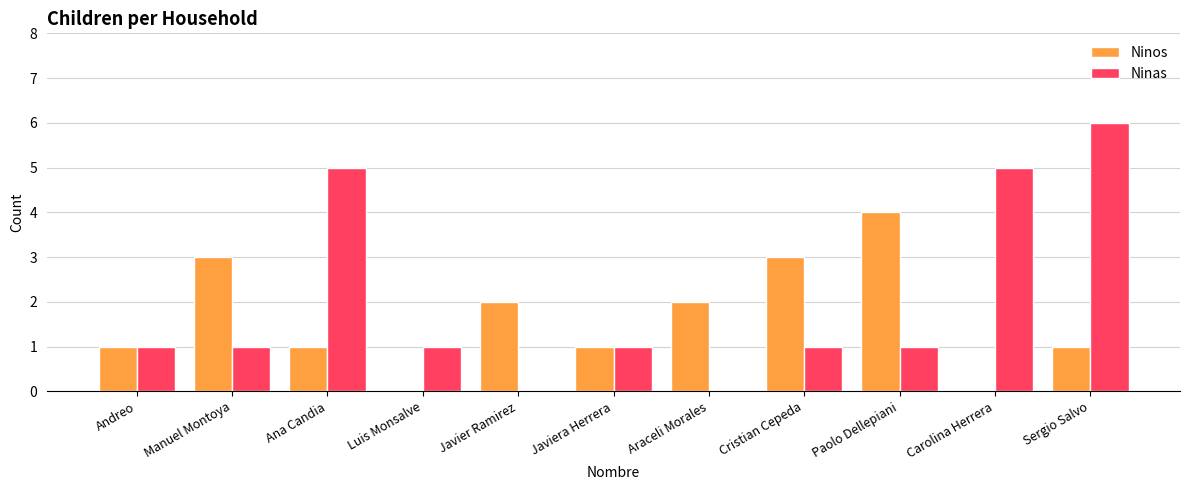

What are all the series names shown in the legend?

Ninos, Ninas